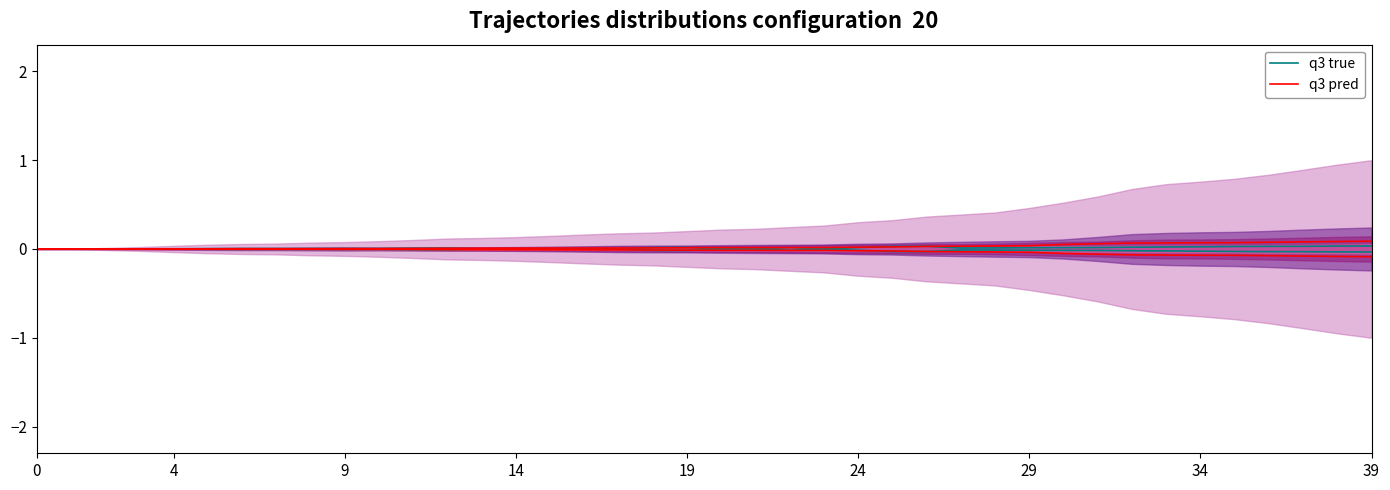

In BE (q3 true), how many points are higher than both neighbors (excluding endpoints)?

4